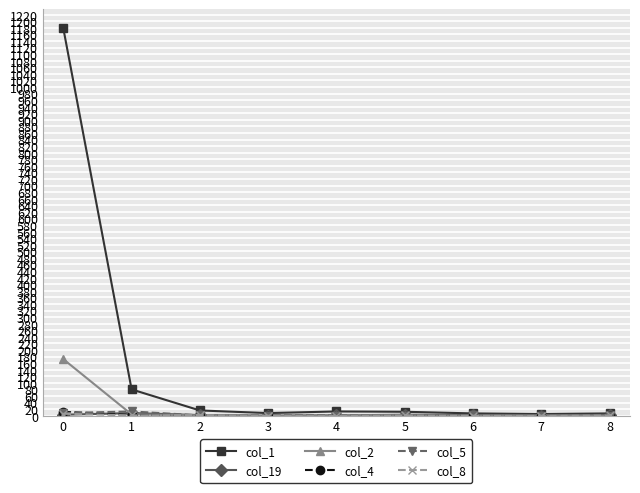

What is the maximum value shown in the chart?

1178